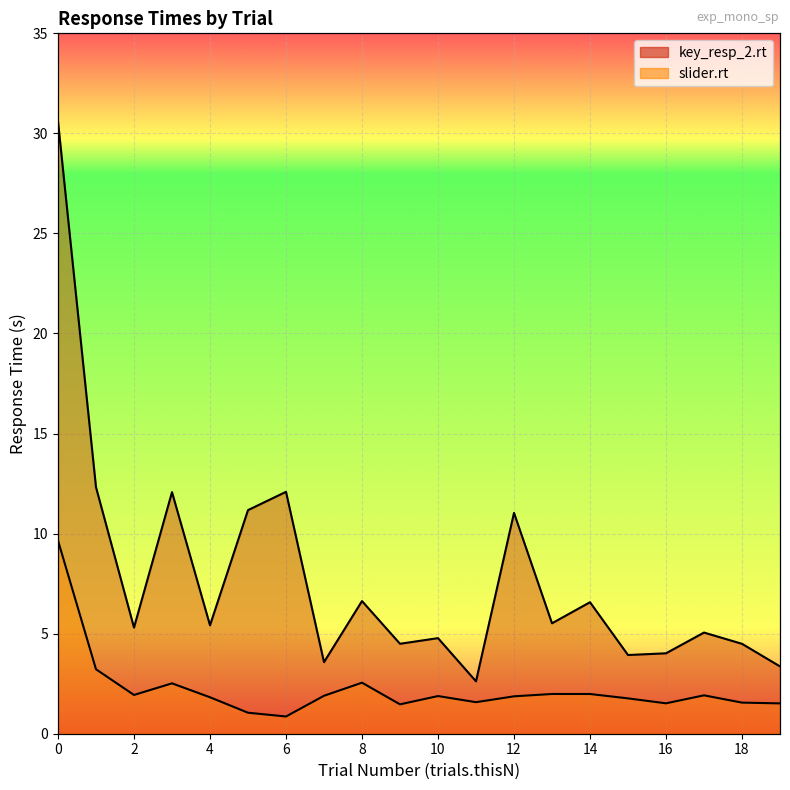

What is the difference between the second highest and second lowest values in the key_resp_2.rt series?

9.0